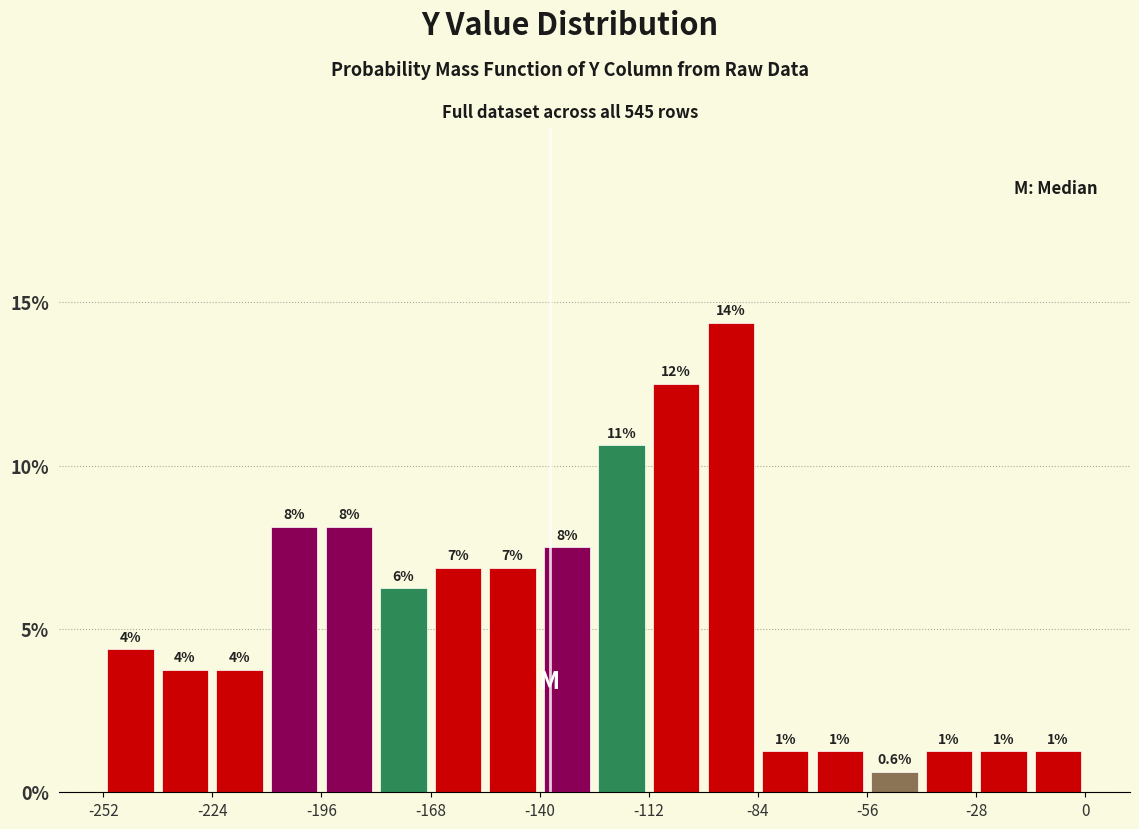

Read against the x-axis, roughly where is the centre of the tallest bar?

-90